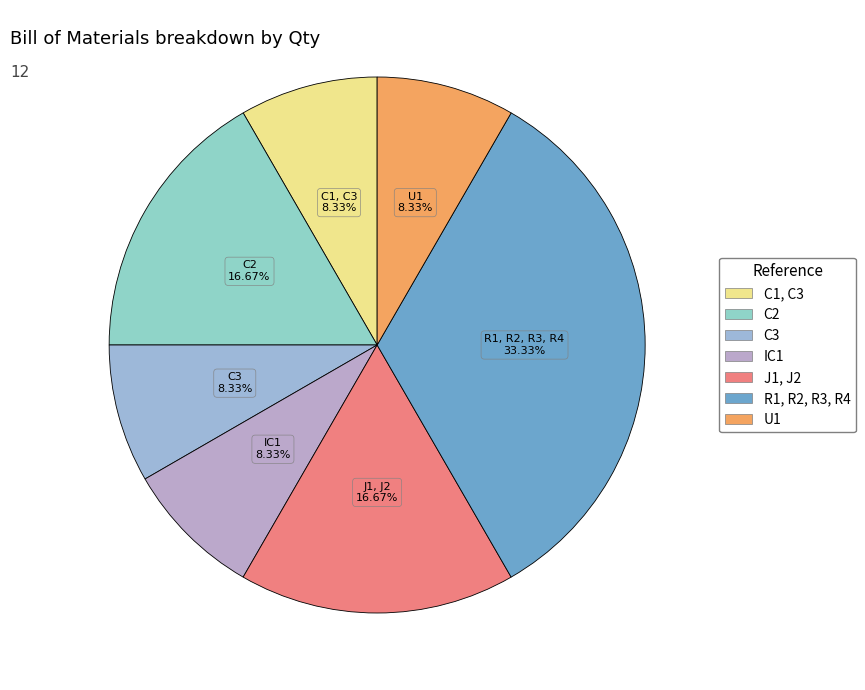

Is there any slice that represents more than half of the pie?

No